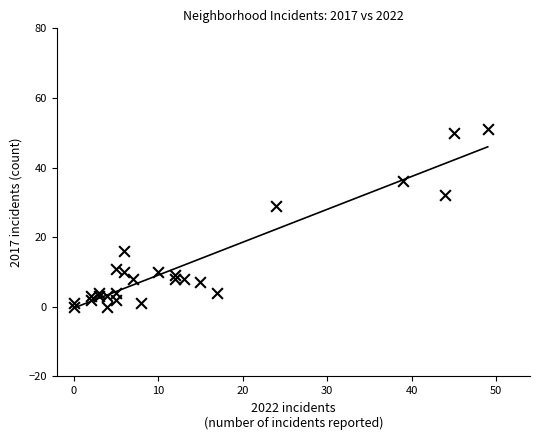

What is the range of X values (max minus min)?

49